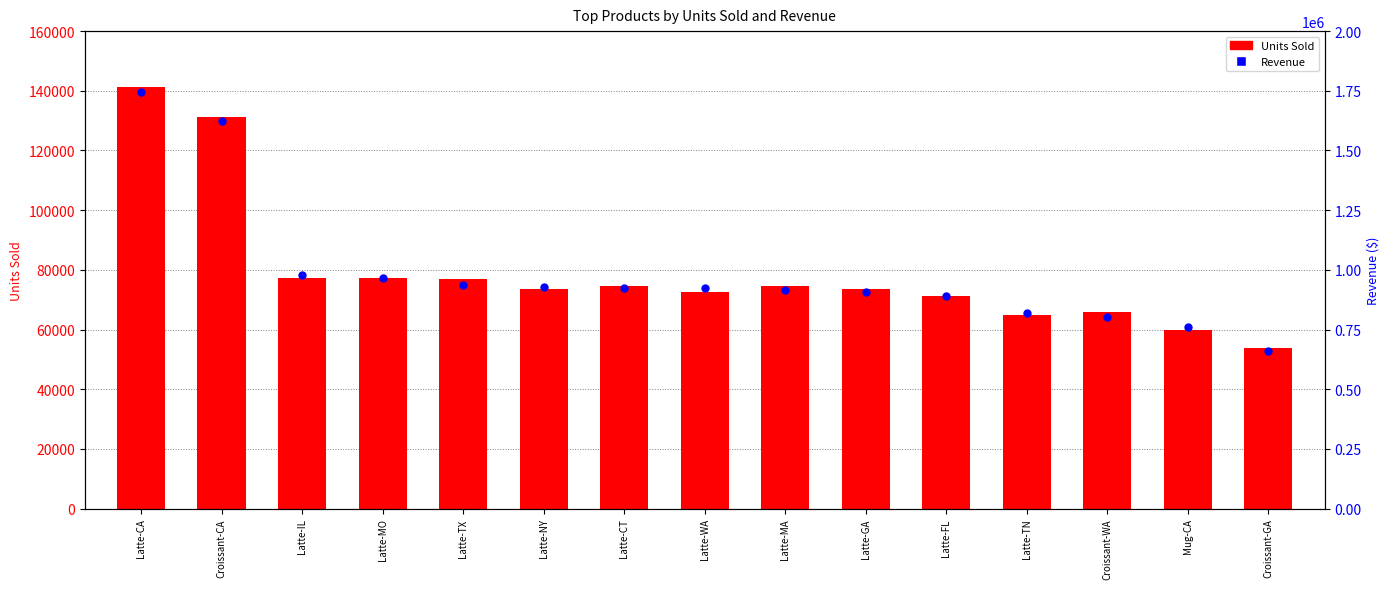

What are all the series names shown in the legend?

Units Sold, Revenue